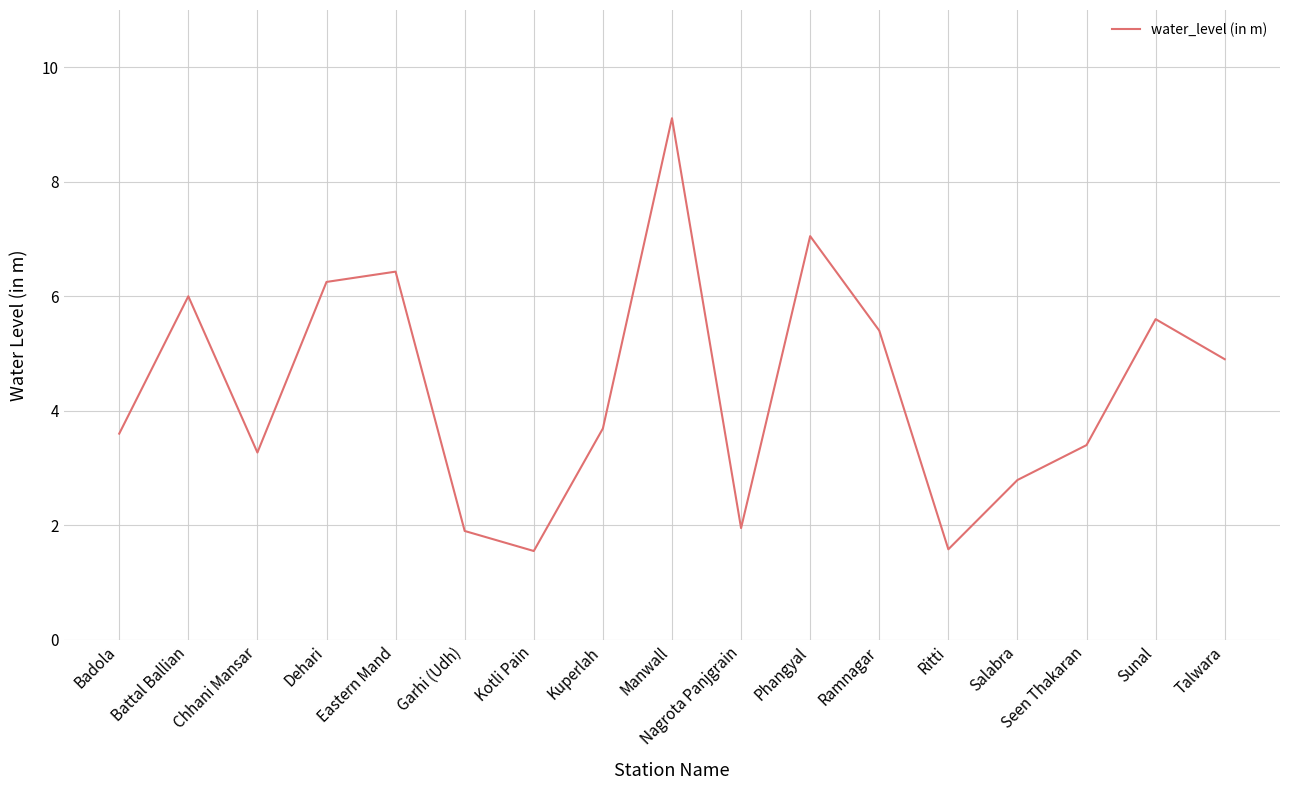

Where does the data first go above 3?

Badola